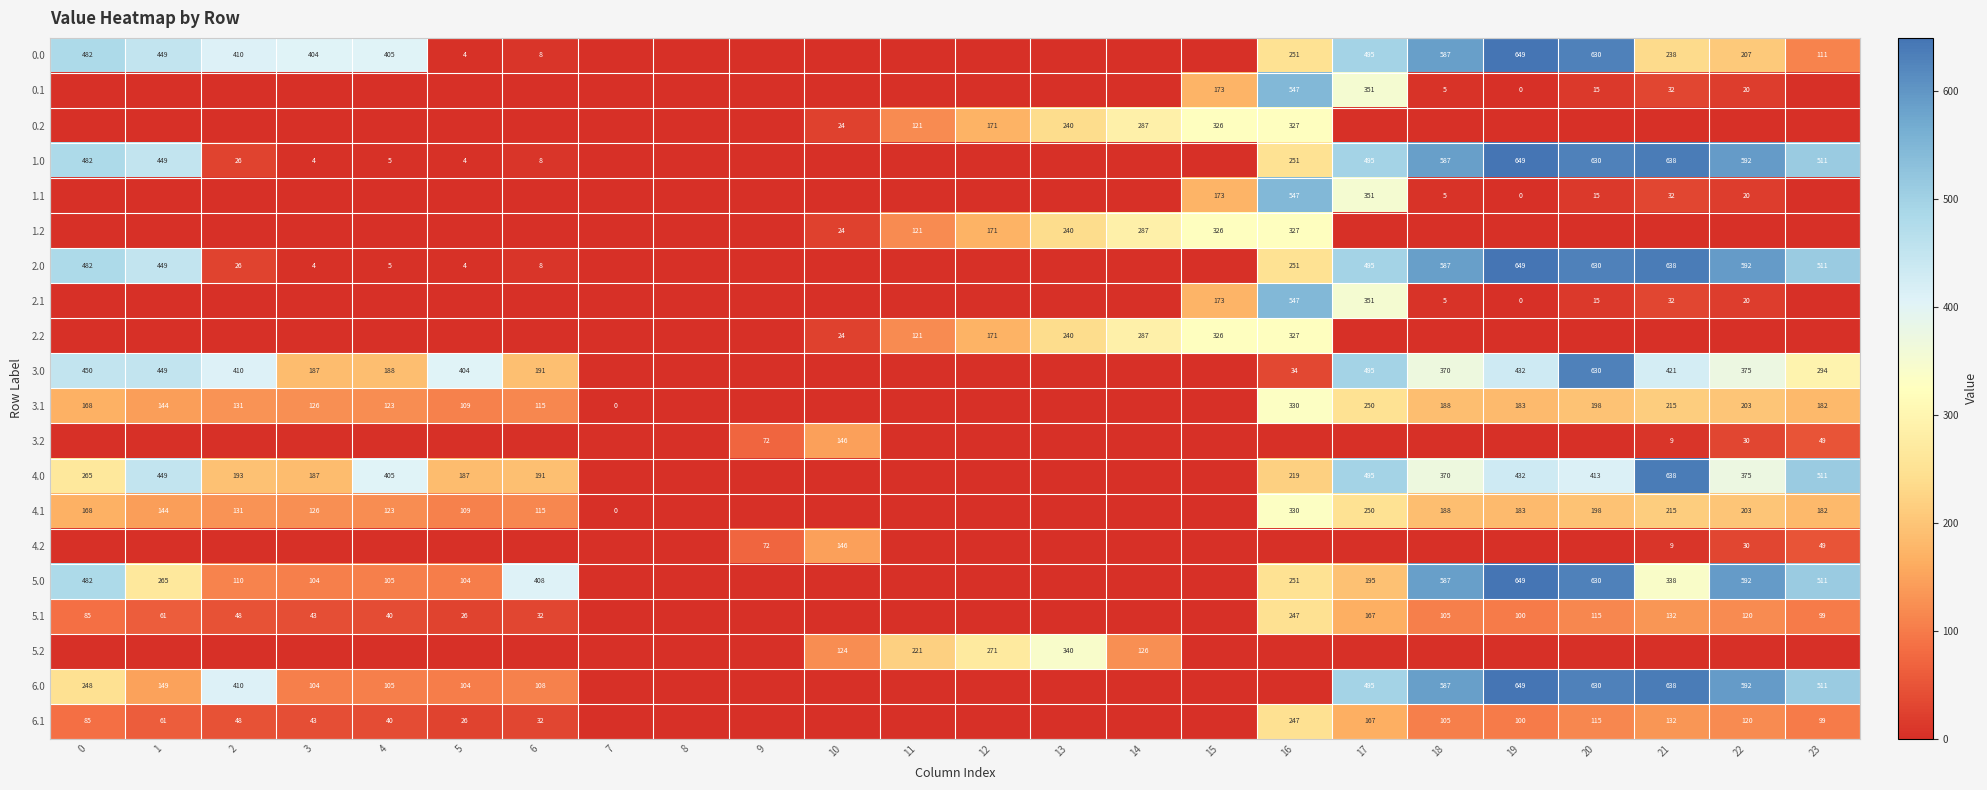

Between 11 and 7, which is larger?

11